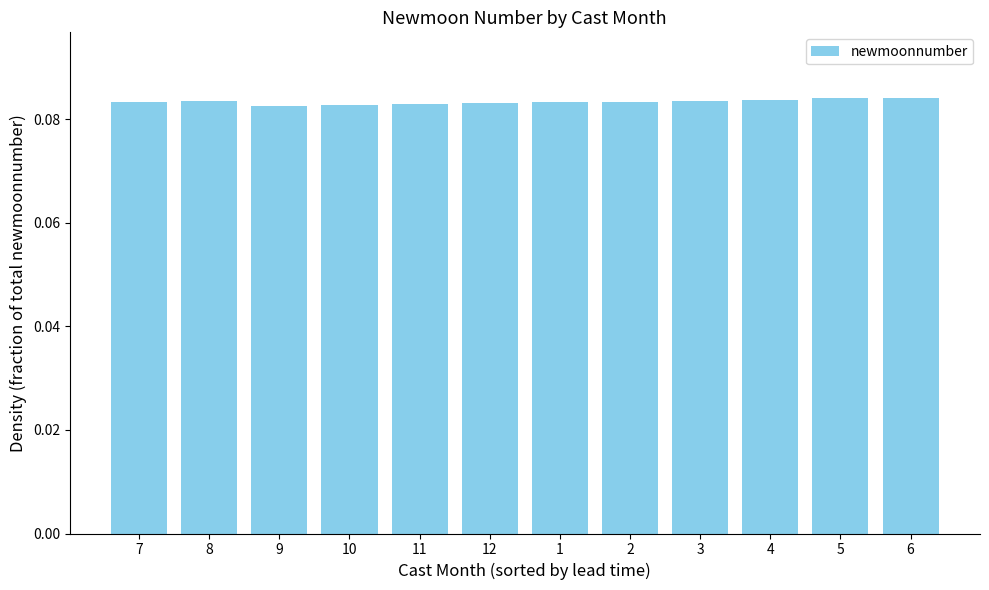

Count the values in the range 0 to 1.

12